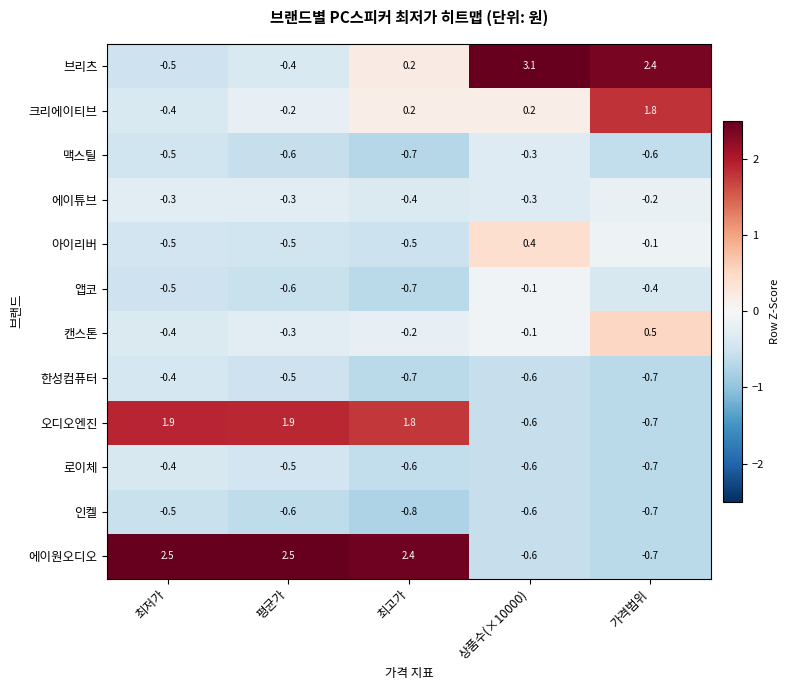

Which series has the largest total across all categories?

에이원오디오